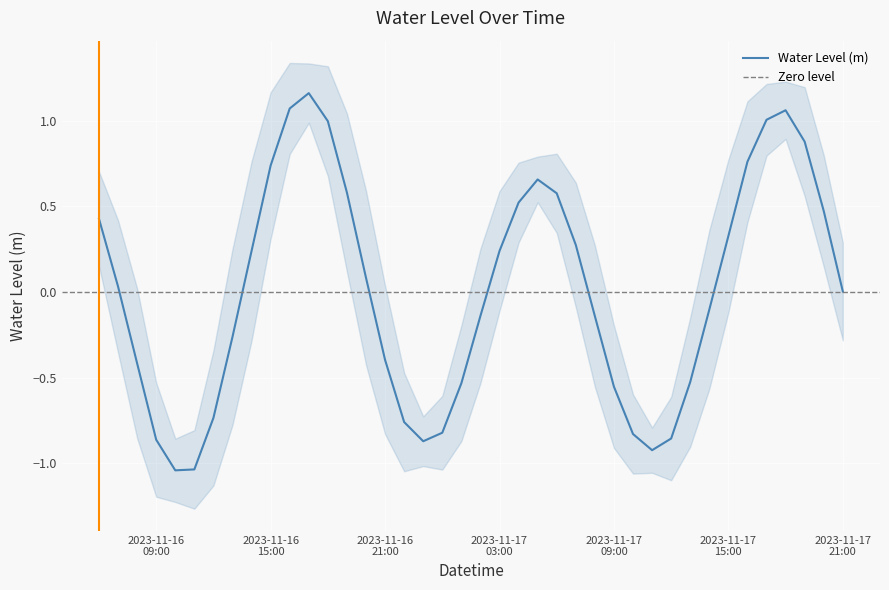

The chart shows a value of 0.2 at 2023-11-16 18:00:00. True or false?

False